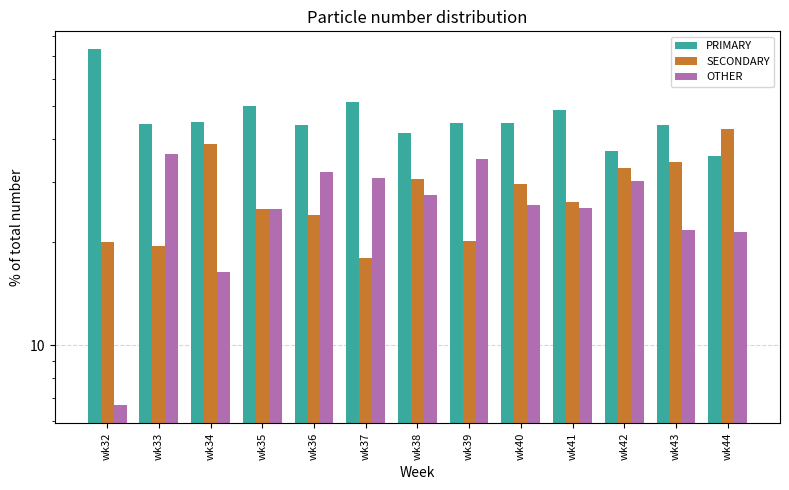

What is the spread (max minus min) of values at wk44?

21.4